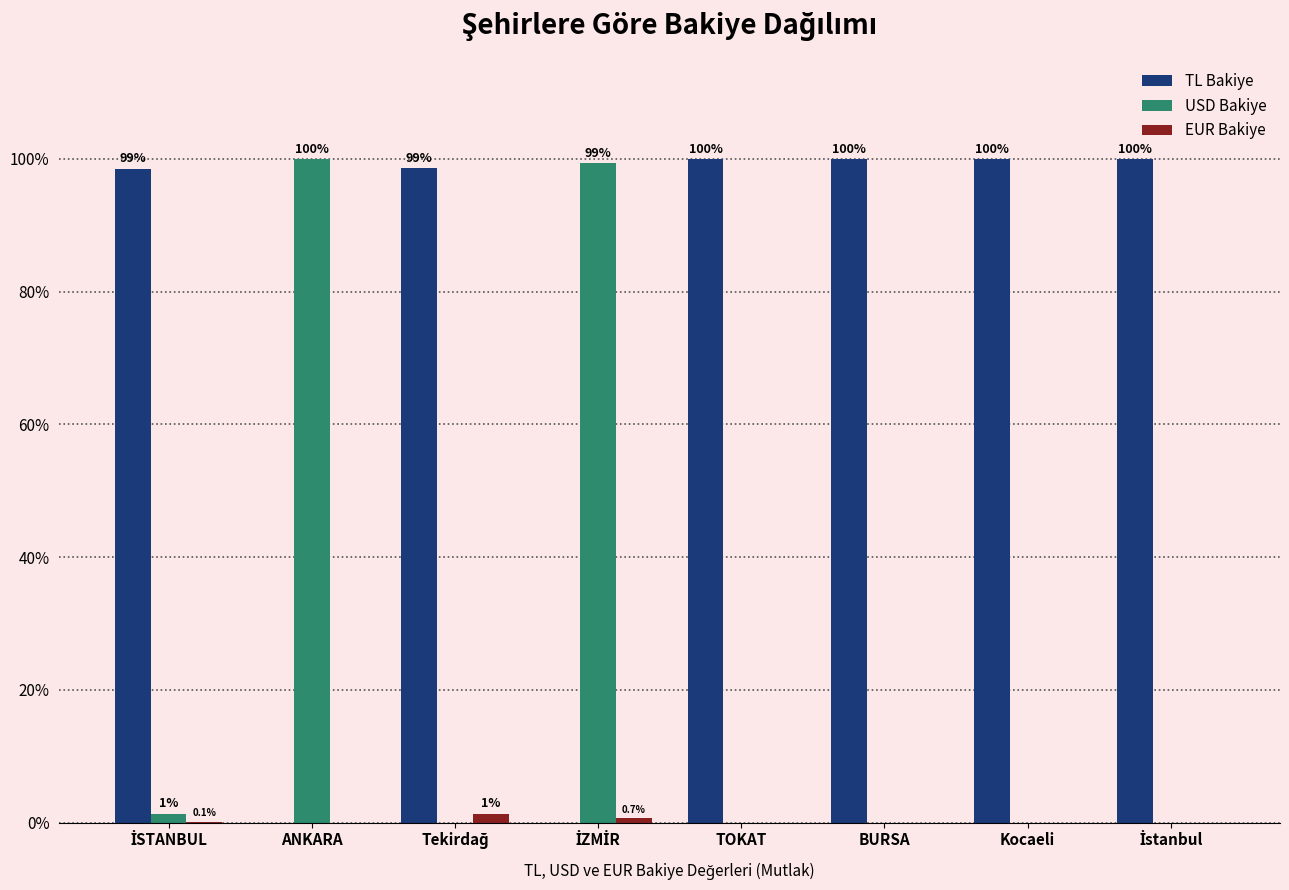

What is the maximum value for TL Bakiye?

100.0